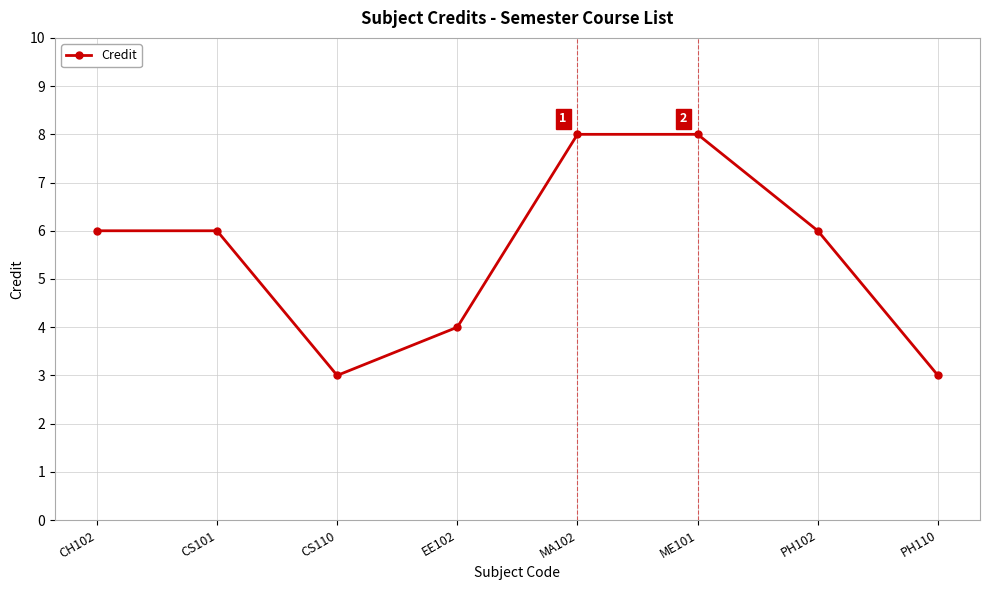

How many interior local valleys (lower than both neighbors) does the data have?

1